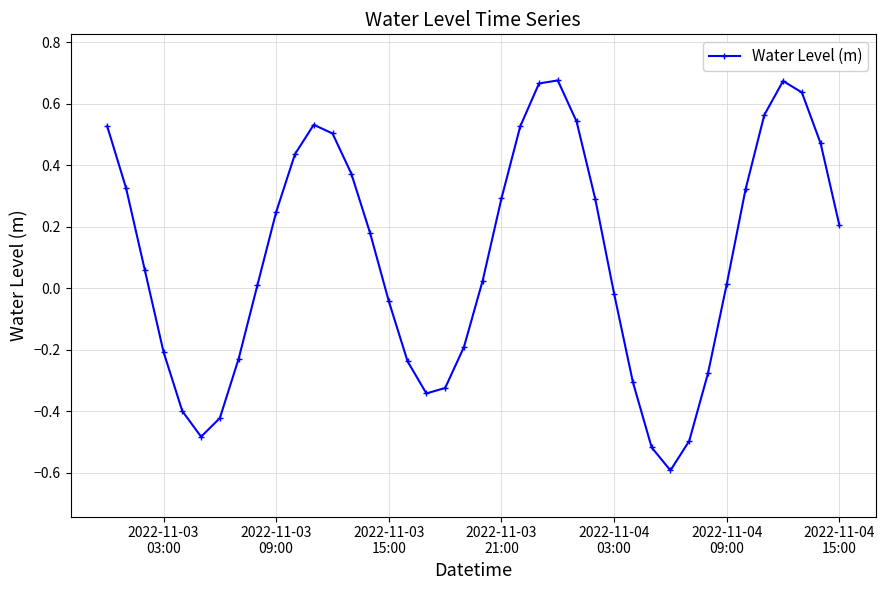

True or false: there are more than 2 points higher than both neighbors.

True